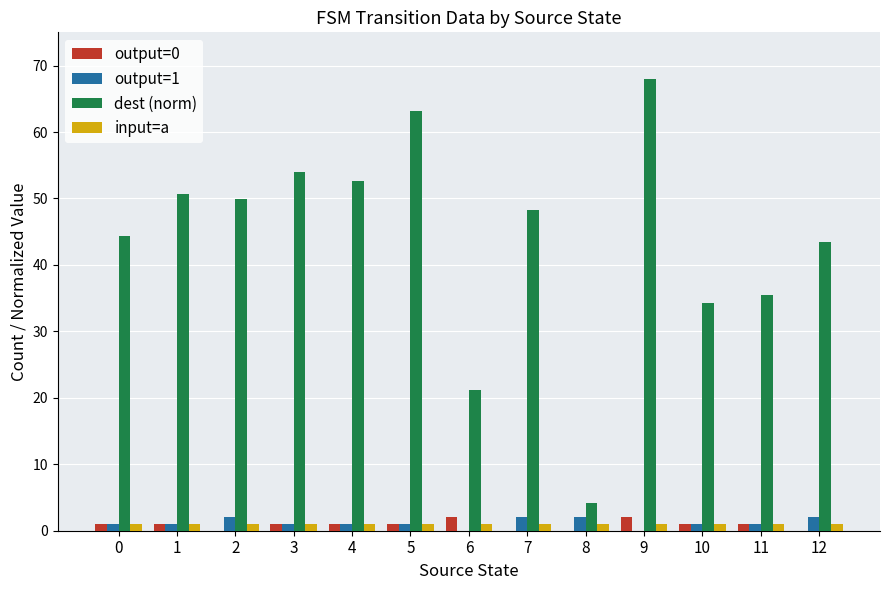

What are all the series names shown in the legend?

output=0, output=1, dest (norm), input=a